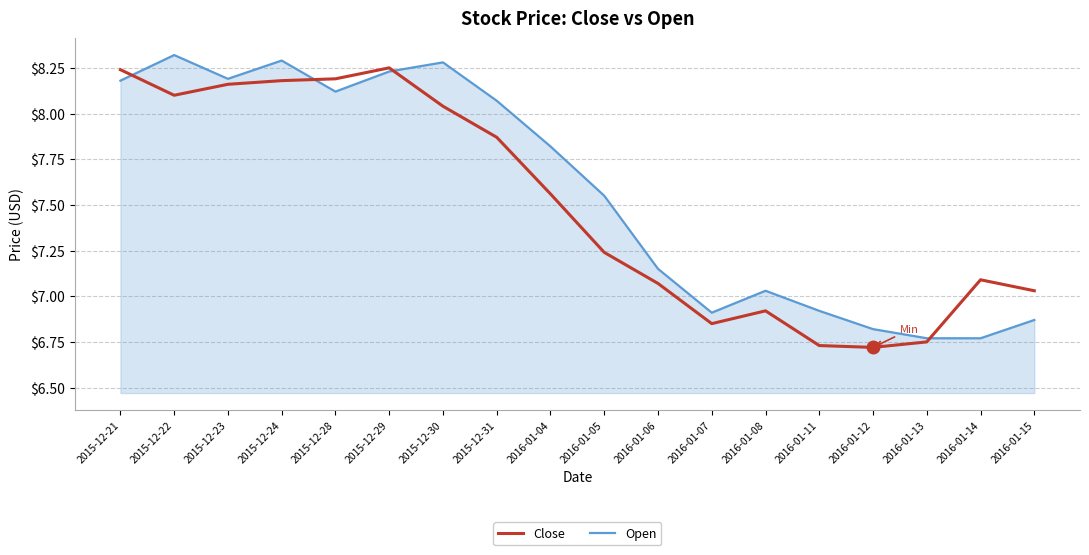

What are all the series names shown in the legend?

Close, Open